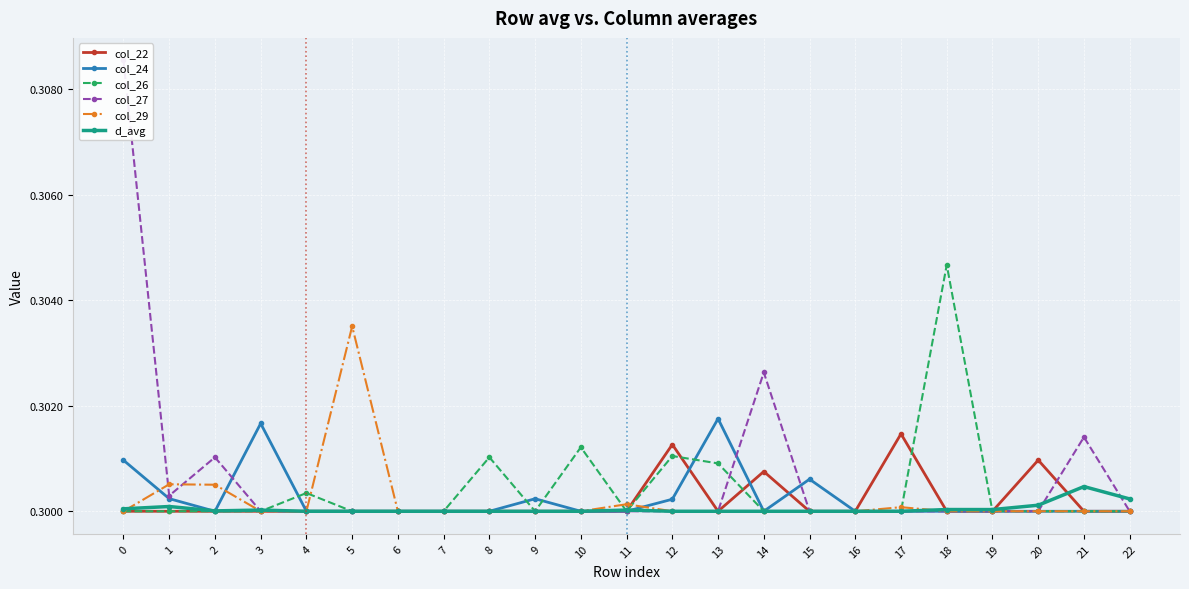

Is this an area chart (filled region under the line)?

No